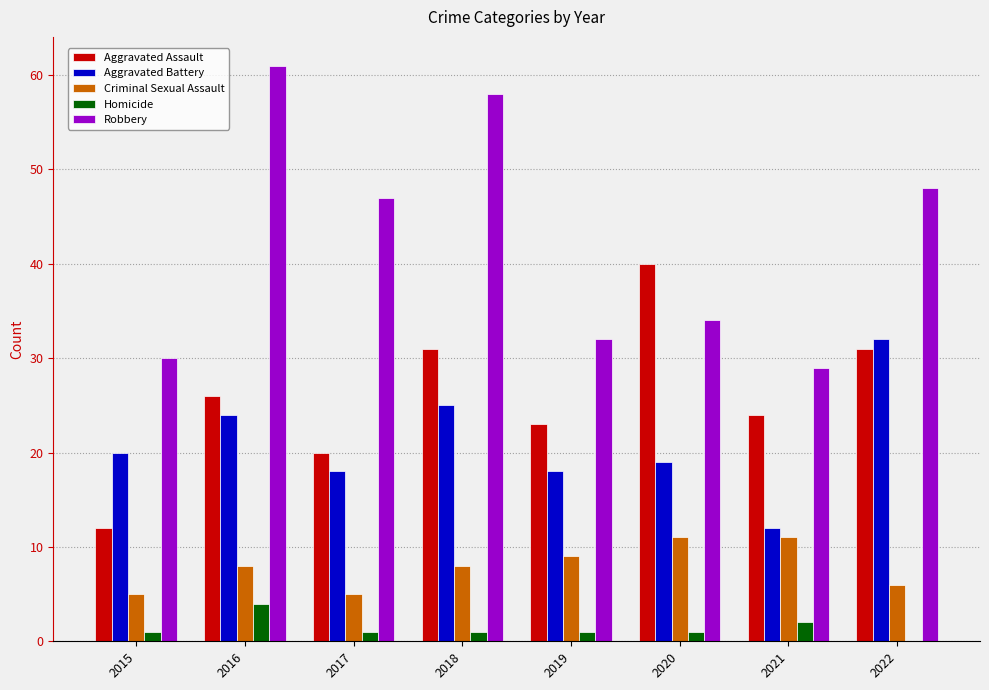

Reading left to right, transcribe all the data shown in this chart.

Aggravated Assault: 2015=12	2016=26	2017=20	2018=31	2019=23	2020=40	2021=24	2022=31
Aggravated Battery: 2015=20	2016=24	2017=18	2018=25	2019=18	2020=19	2021=12	2022=32
Criminal Sexual Assault: 2015=5	2016=8	2017=5	2018=8	2019=9	2020=11	2021=11	2022=6
Homicide: 2015=1	2016=4	2017=1	2018=1	2019=1	2020=1	2021=2	2022=0
Robbery: 2015=30	2016=61	2017=47	2018=58	2019=32	2020=34	2021=29	2022=48